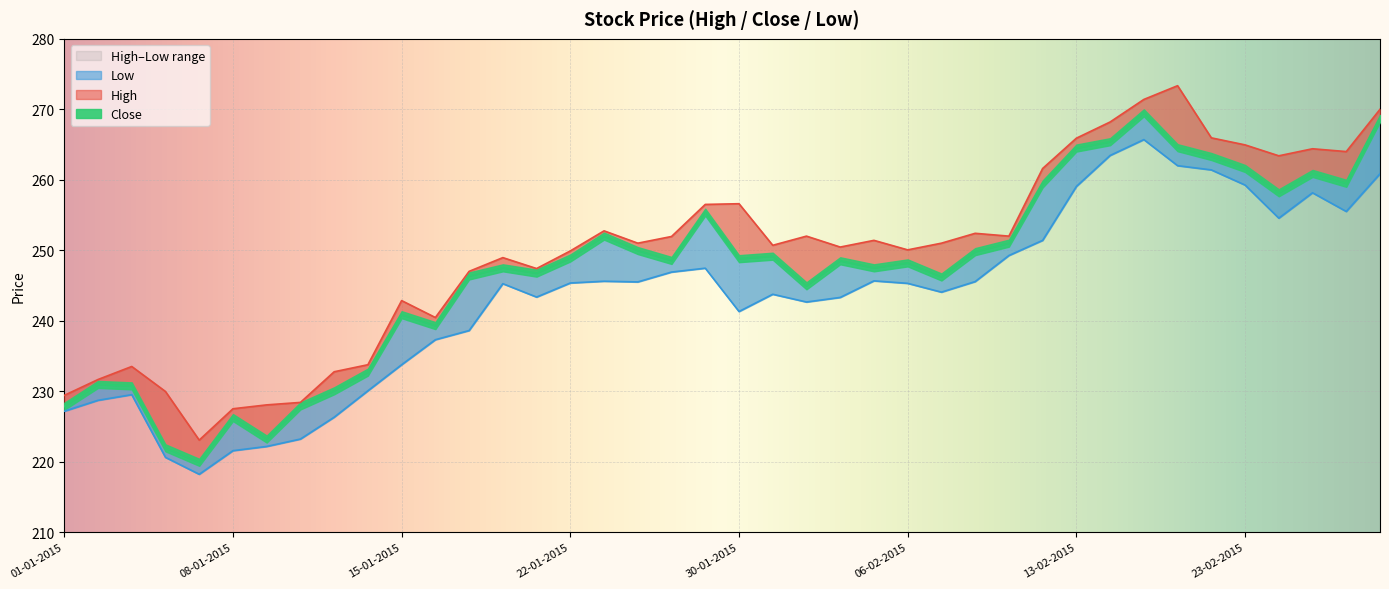

What is the average value of the High series?

249.7